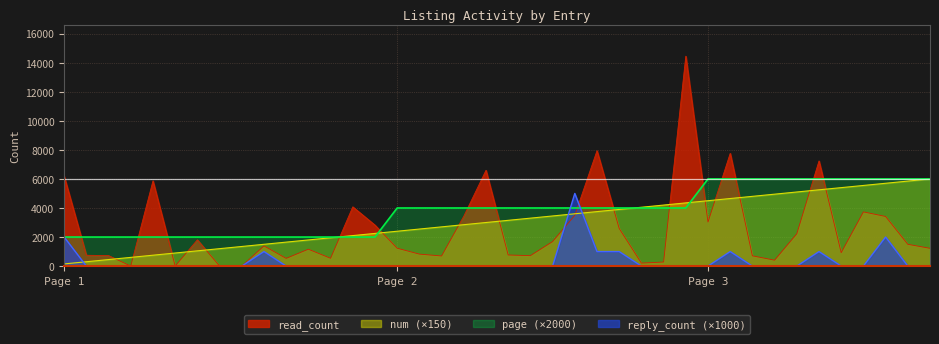

True or false: num has a value of 7362 at 32.

False